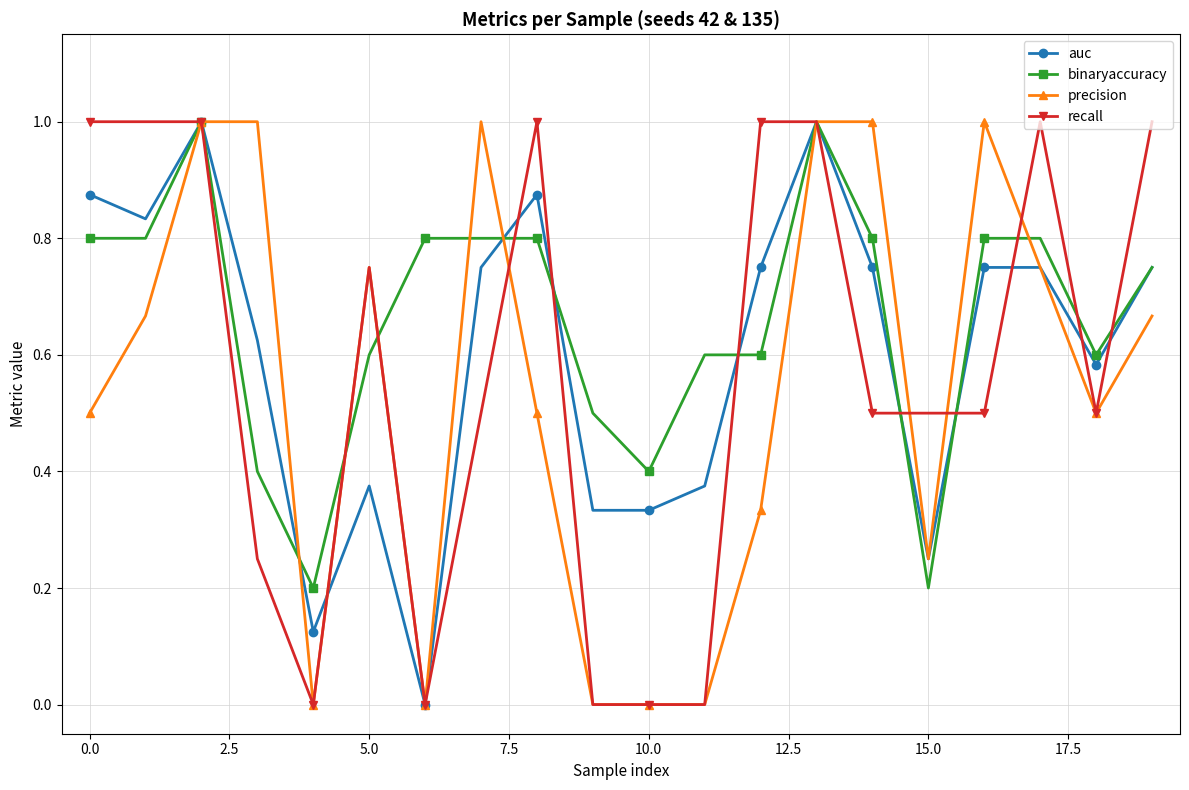

What is the maximum value for precision?

1.0